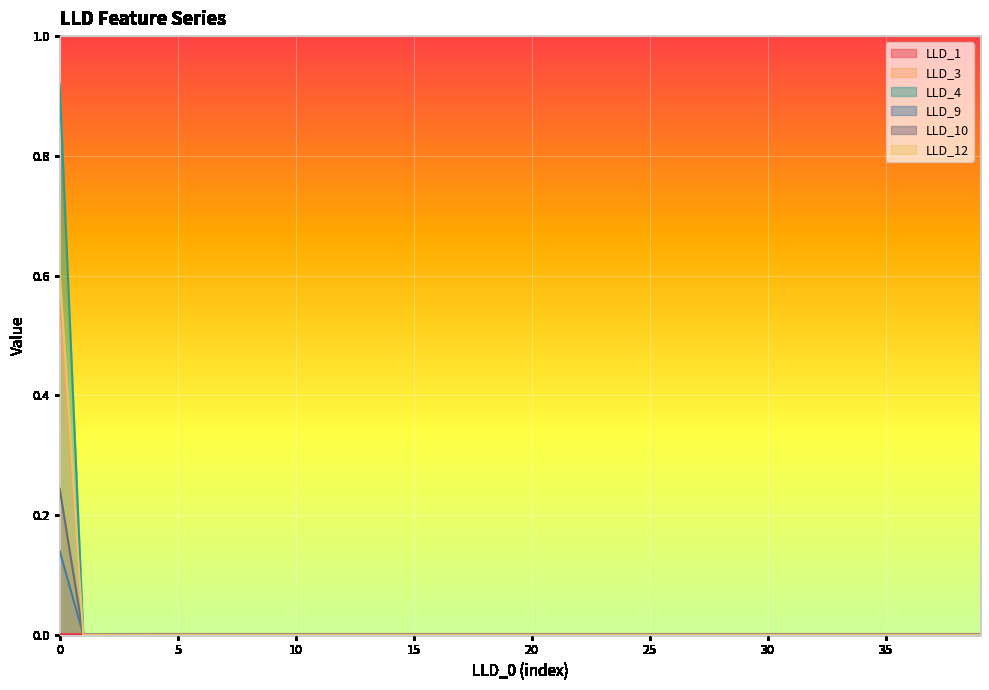

Between 5 and 28, which series saw the biggest shift?

LLD_1